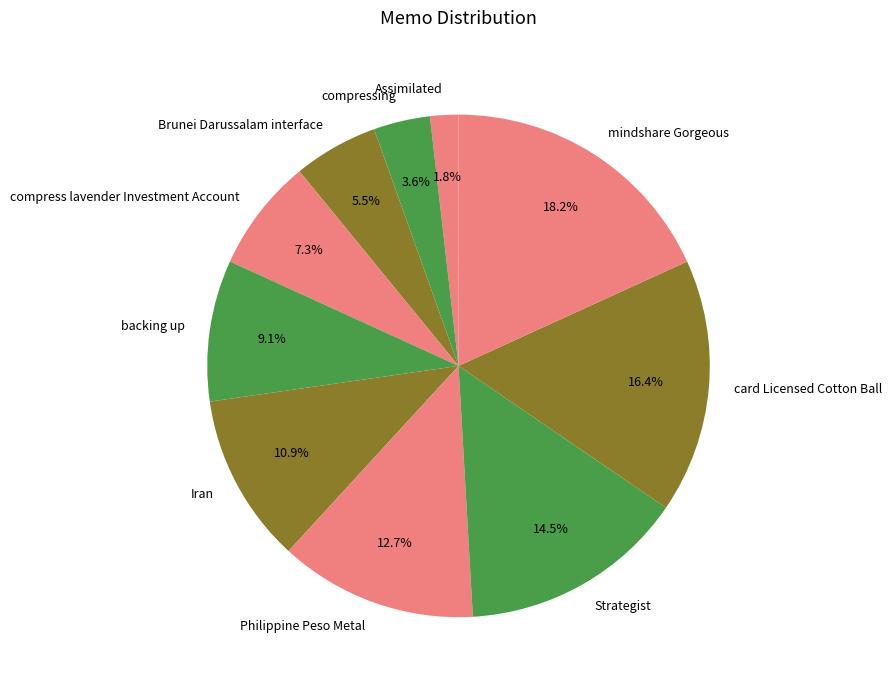

To the nearest percent, what portion does Assimilated represent?

2%